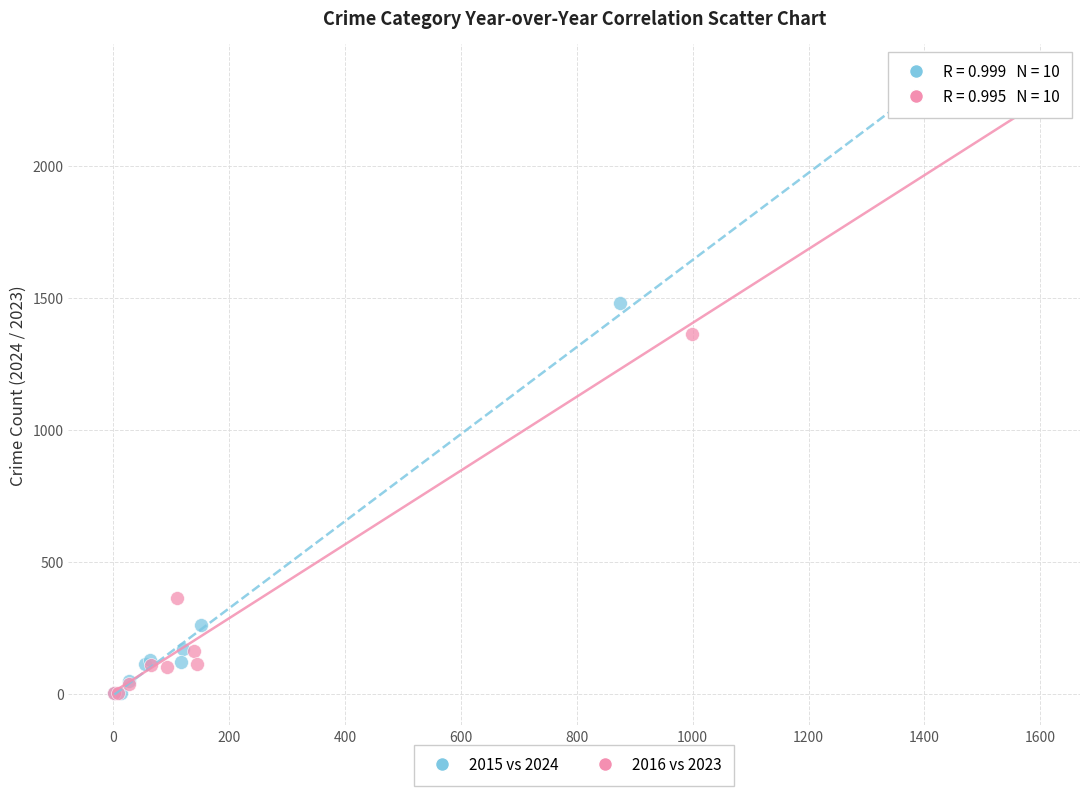

Which series has the widest spread of Y values?

2015 vs 2024